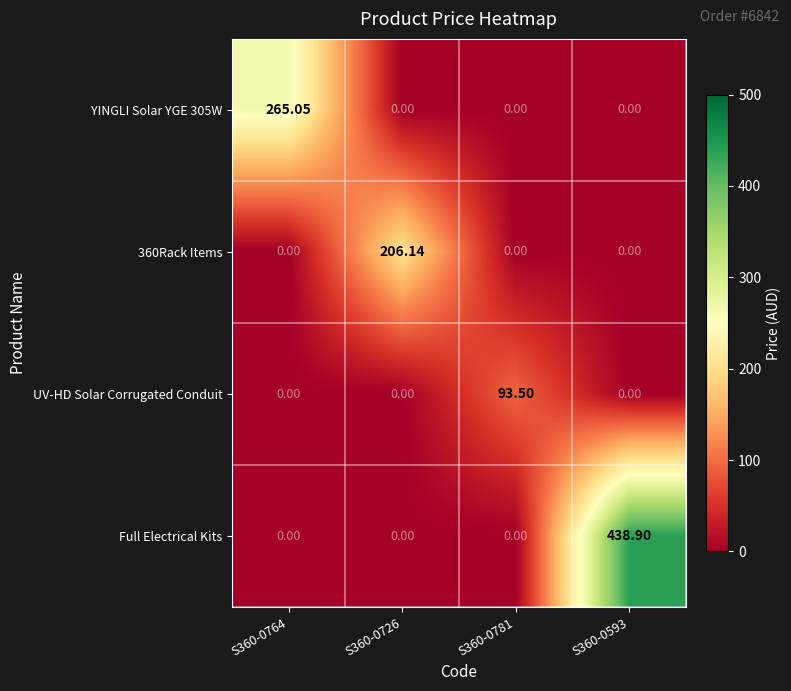

Which series has the largest range (max minus min)?

Full Electrical Kits